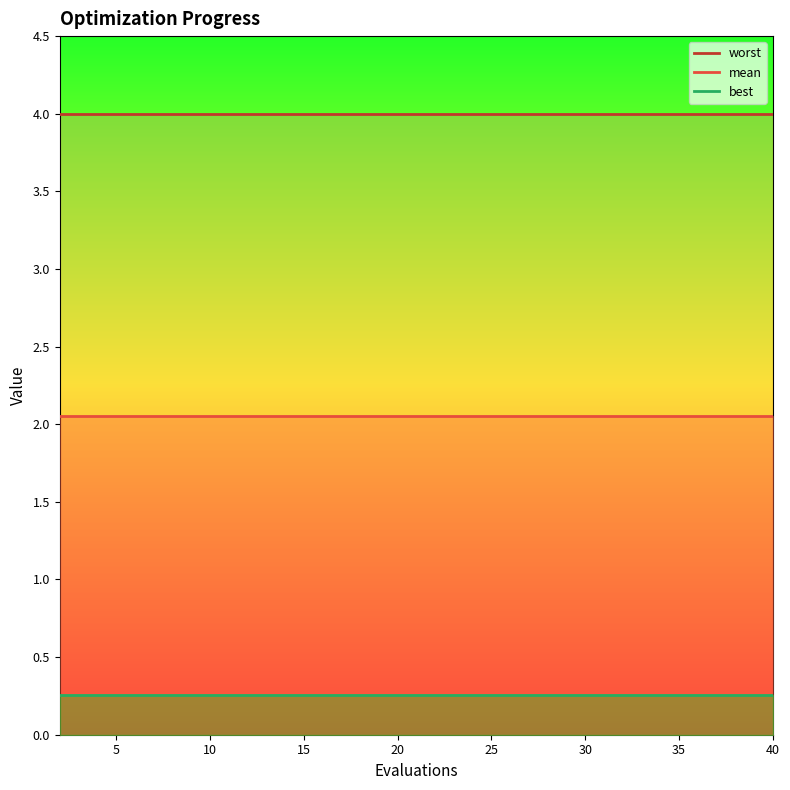

True or false: worst and mean intersect in this chart.

False